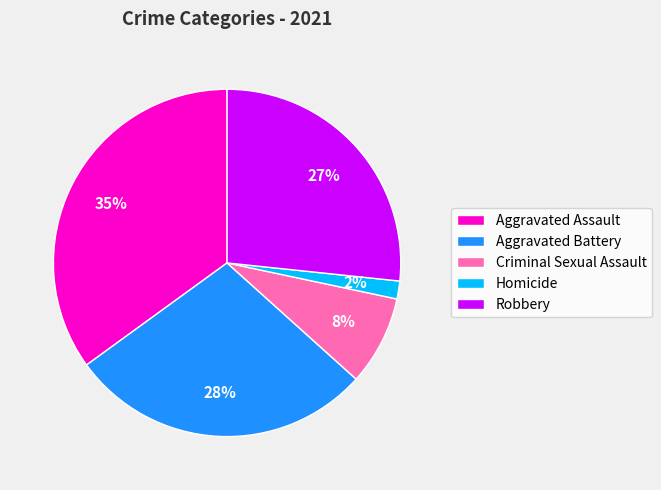

To the nearest percent, what percentage of the pie is Robbery?

27%